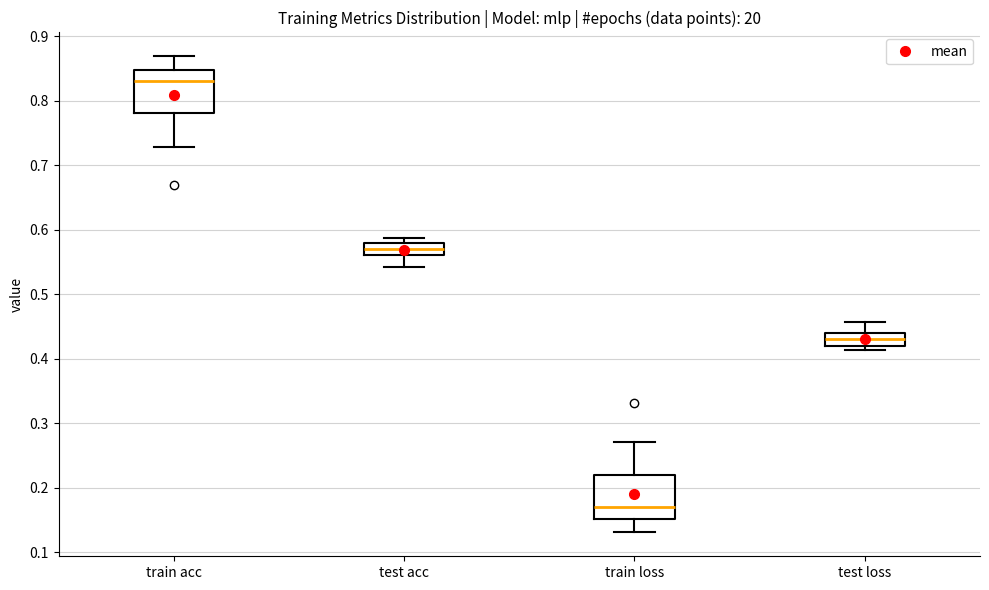

Reading left to right, read every box against the y-axis: the position of its median line, the range the box covers, and the ends of its whiskers. The values are not printed on the chart, so give them approximately, as read against the axis.

train acc: median 0.83, box 0.78 to 0.85, whiskers 0.73 to 0.87
test acc: median 0.57, box 0.56 to 0.58, whiskers 0.54 to 0.59
train loss: median 0.17, box 0.15 to 0.22, whiskers 0.13 to 0.27
test loss: median 0.43, box 0.42 to 0.44, whiskers 0.41 to 0.46